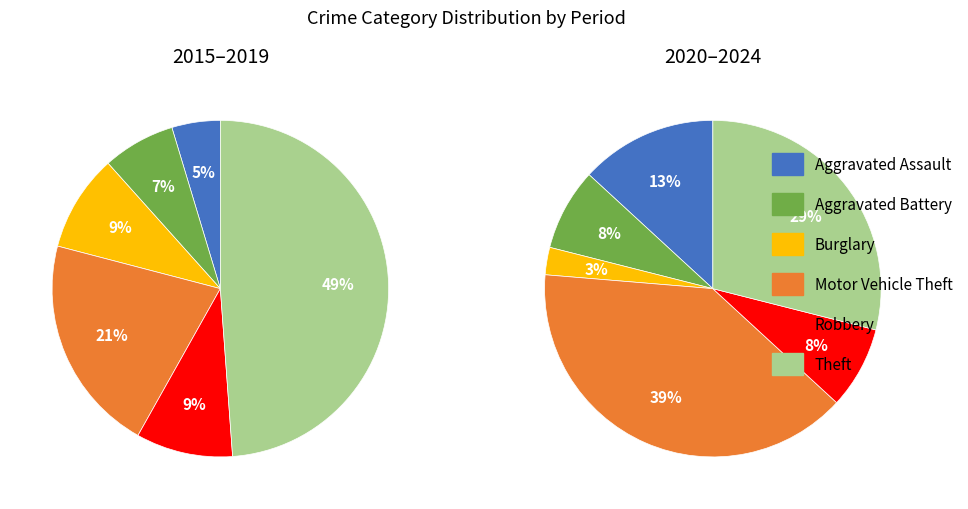

To the nearest percent, what is the average slice percentage?

17%